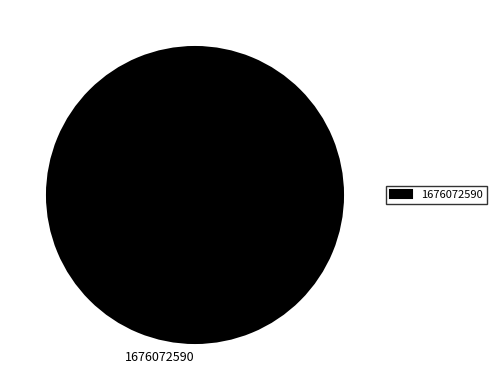

Is there any slice that represents more than half of the pie?

Yes